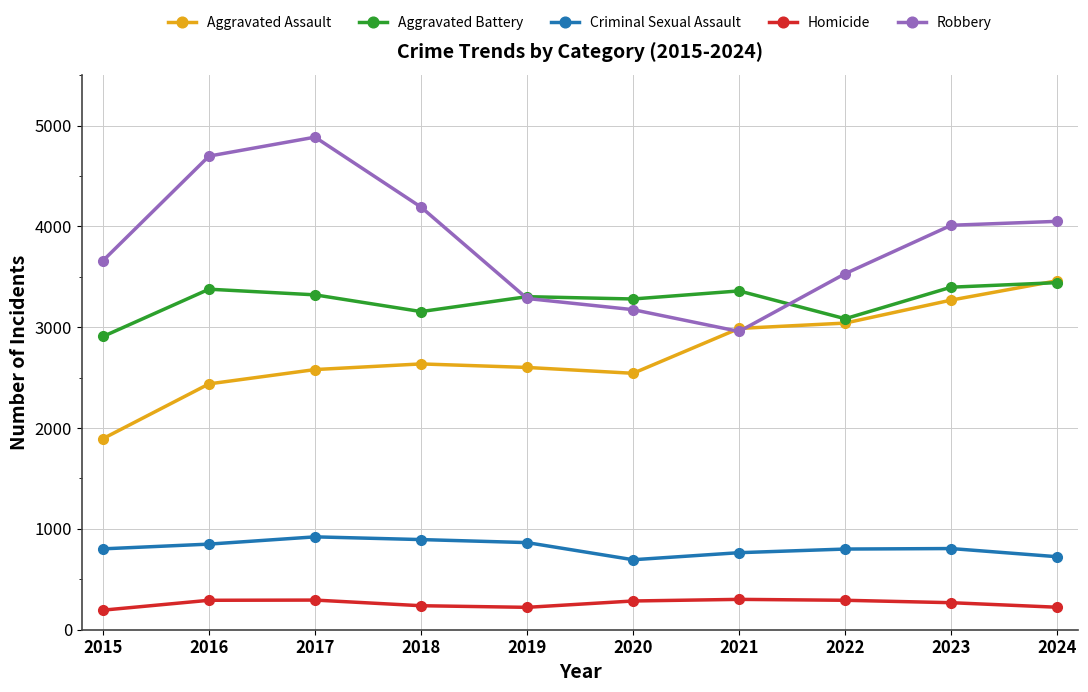

Does the chart display data point markers on the line(s)?

Yes